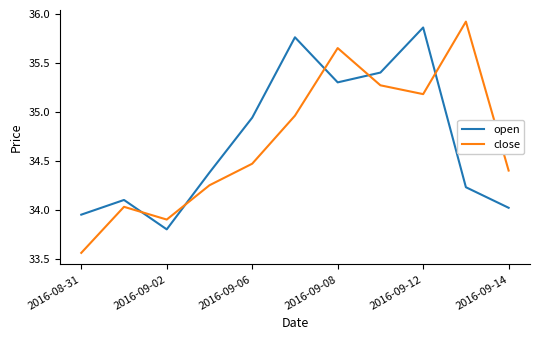

Which series has the widest spread of values?

close